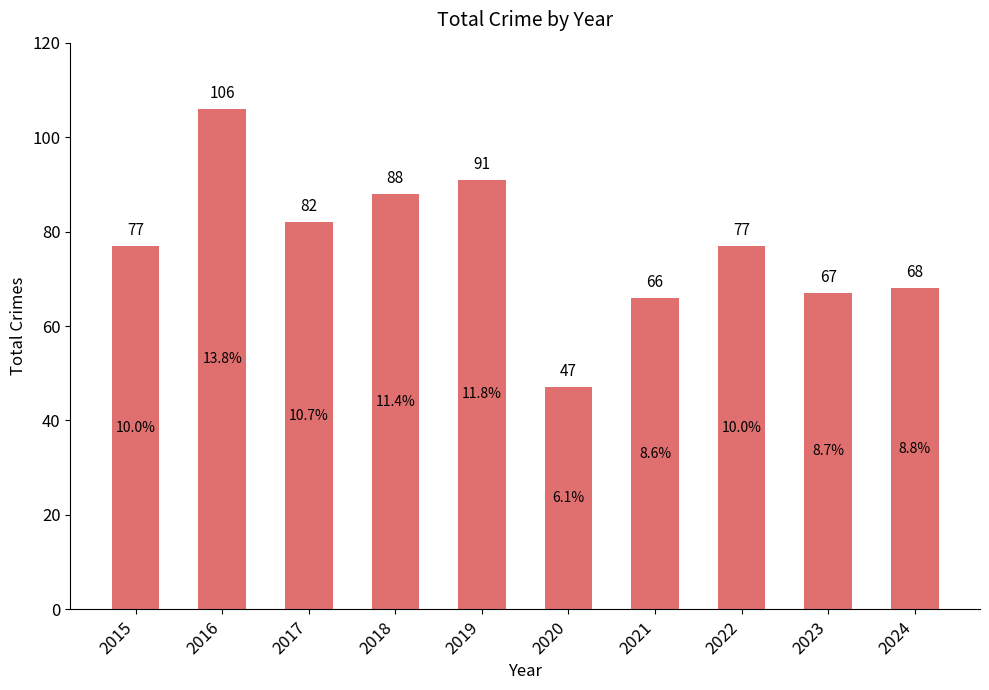

What is the sum of the values at 2018 and 2017?

170